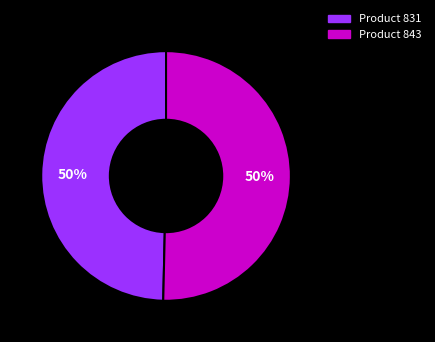

To the nearest percent, what is the average slice percentage?

50%